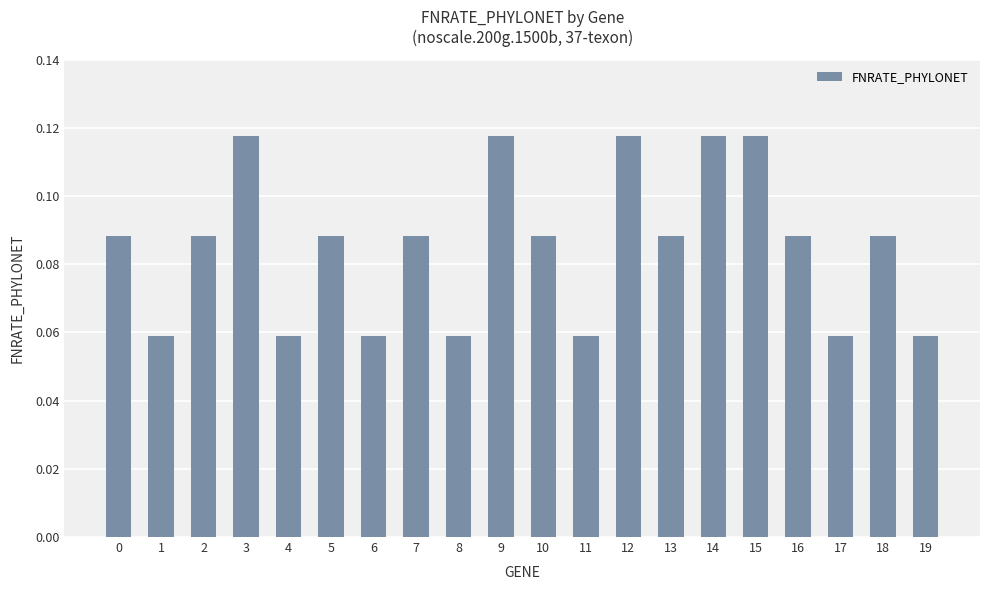

How many values are between 0 and 1?

20